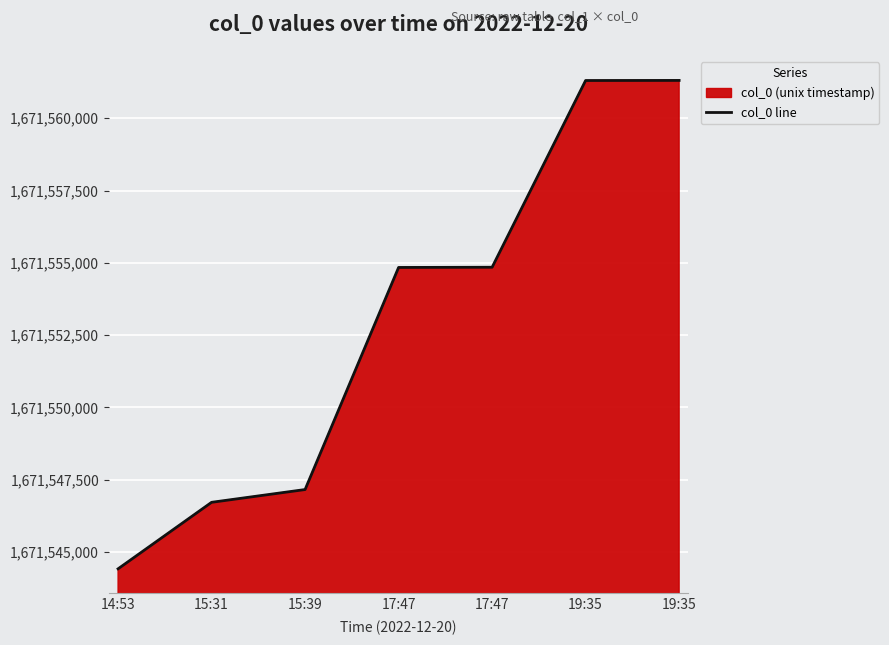

Reading right to left, transcribe all the data shown in this chart.

19:35=1671561310	19:35=1671561307	17:47=1671554846	17:47=1671554839	15:39=1671547155	15:31=1671546713	14:53=1671544412